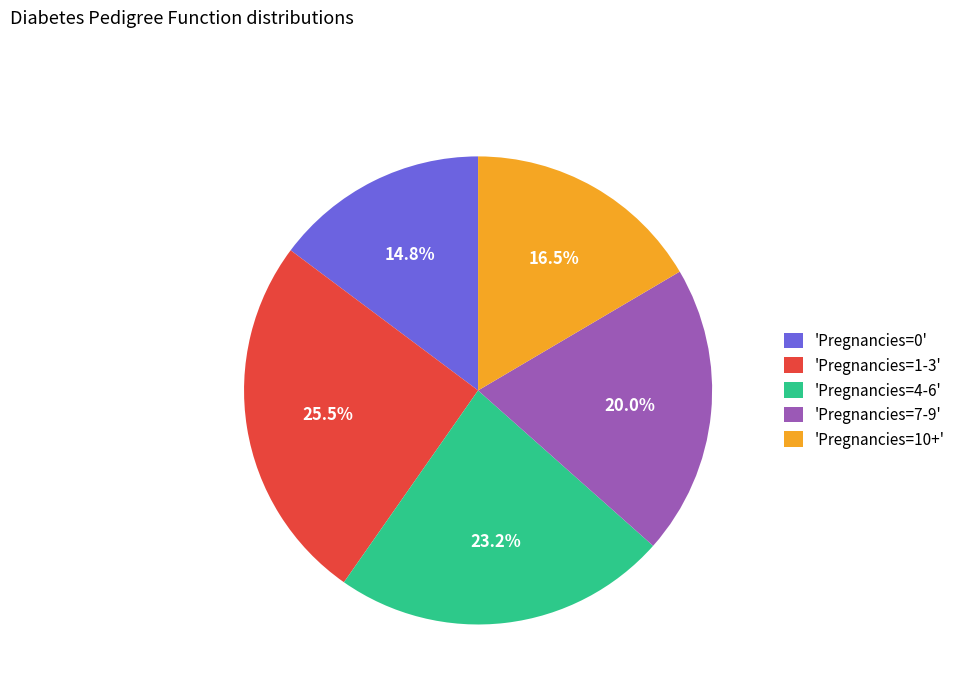

Is the sum of 'Pregnancies=4-6' and 'Pregnancies=0' greater than half?

No